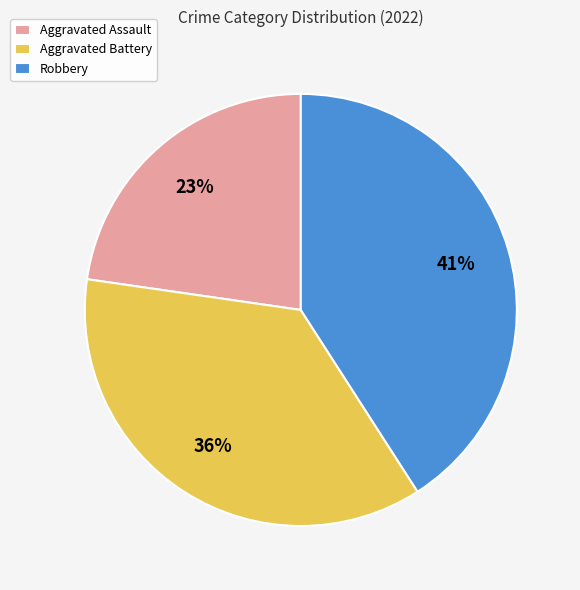

To the nearest percent, what is the difference between the largest and smallest slice percentages?

18%